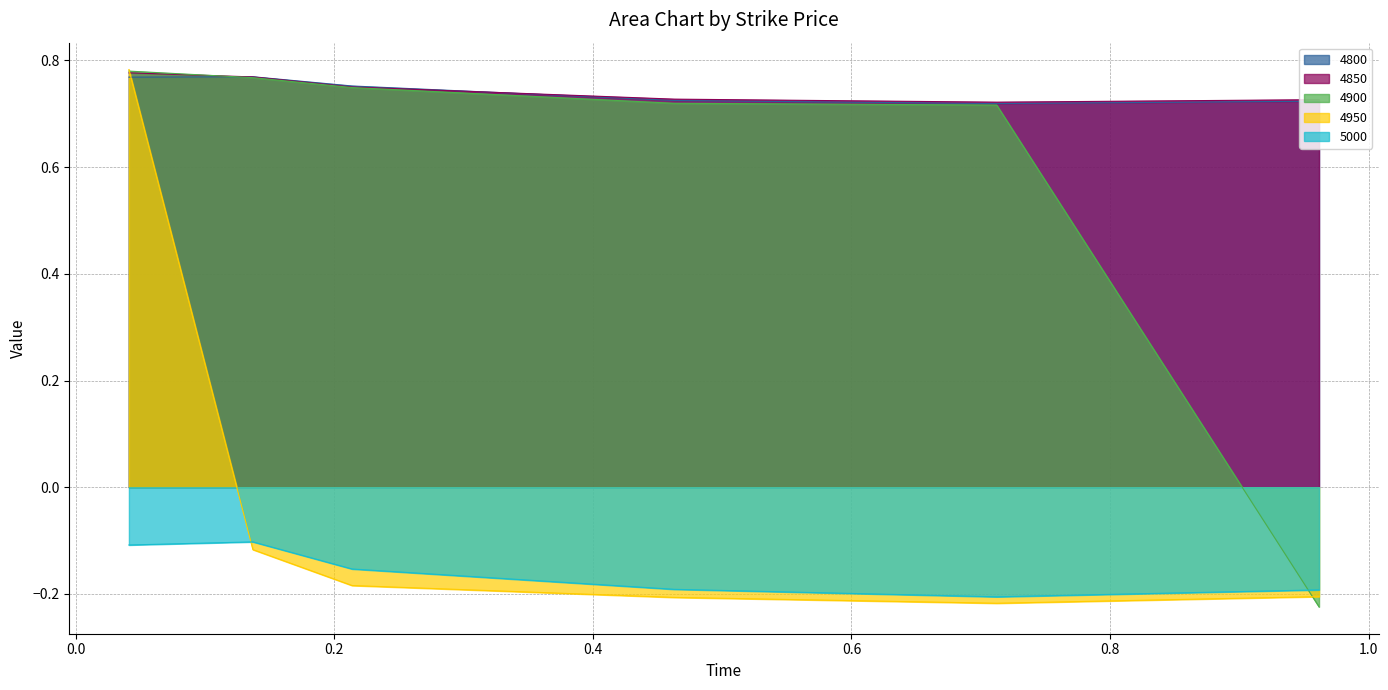

Where do 4900 and 4850 first cross each other?

0.0410958904109589 and 0.136986301369863